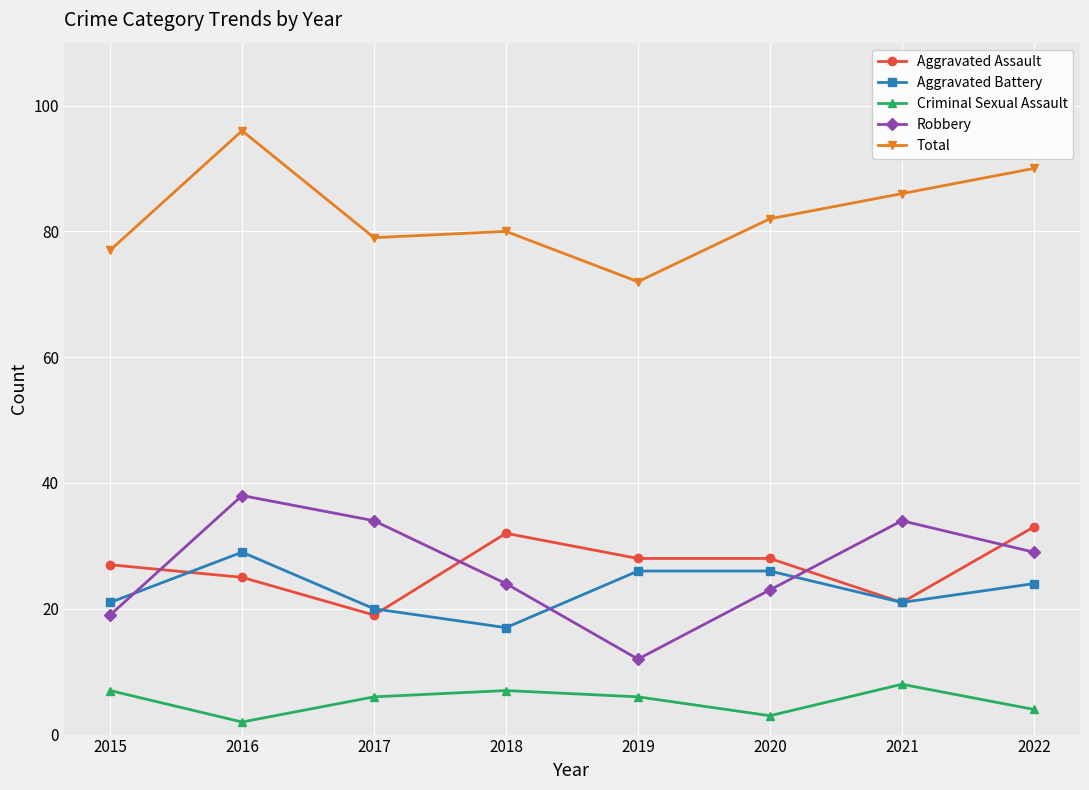

How many data points does each series have?

8